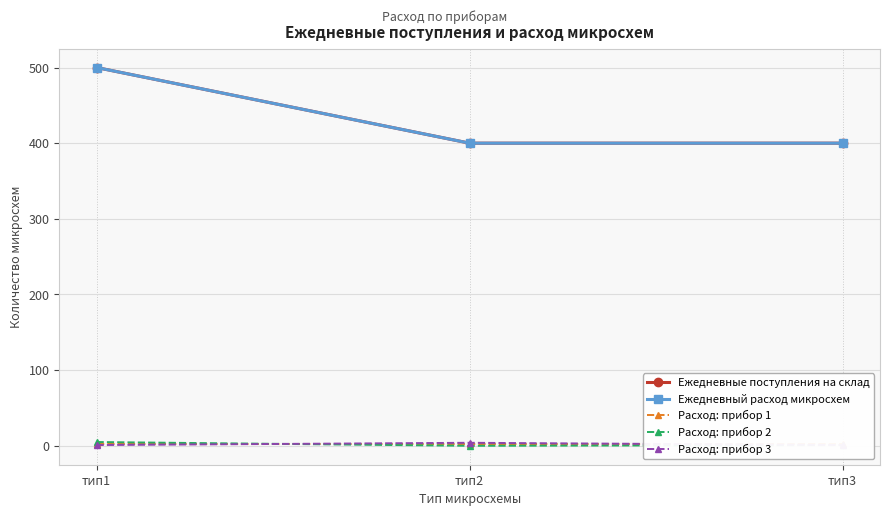

What is the value of the Расход: прибор 2 point at the 1st from the left?

5